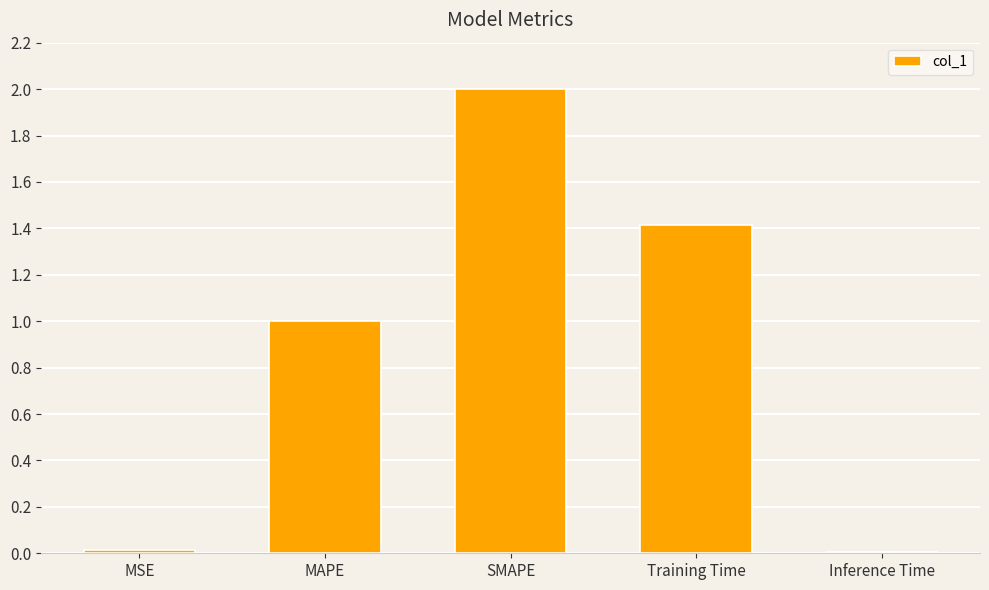

What is the greatest value displayed?

2.0